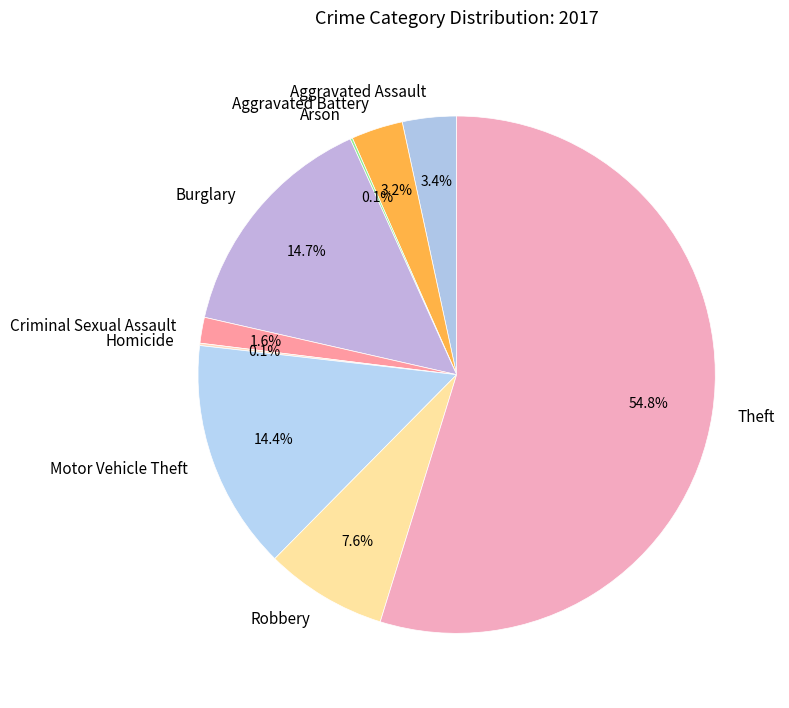

Which slice represents more than half of the pie?

Theft